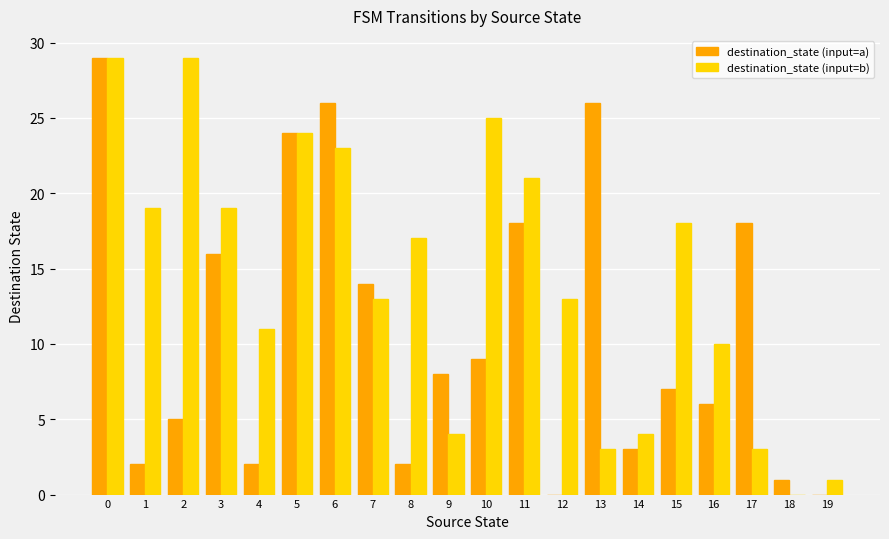

What is the greatest value displayed?

29